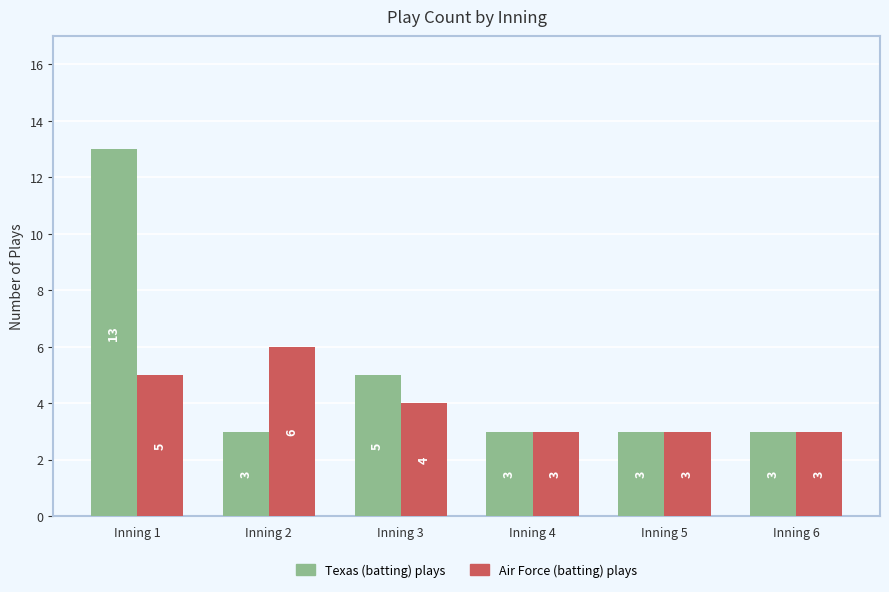

Read the Air Force (batting) plays value at Inning 5.

3